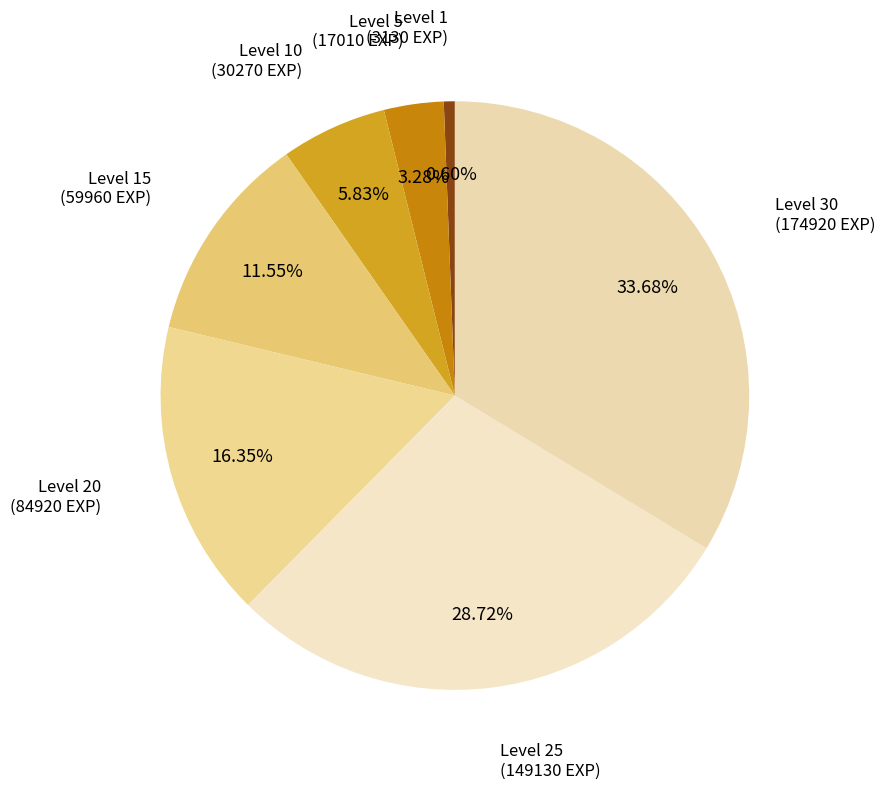

Rank the categories by value from highest to lowest.

Level 30, Level 25, Level 20, Level 15, Level 10, Level 5, Level 1